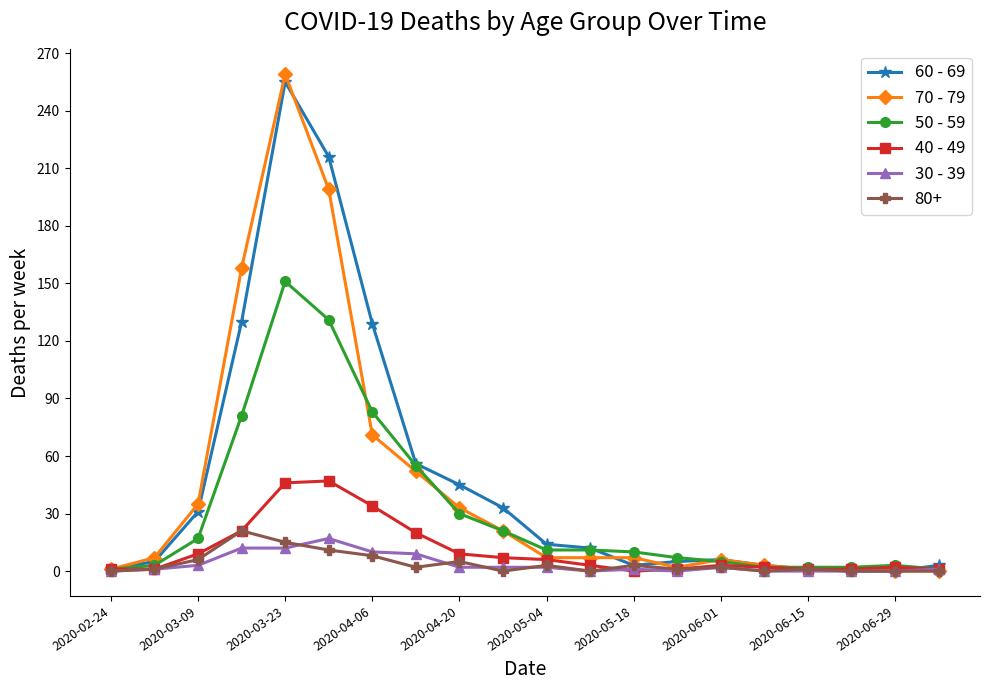

True or false: 70 - 79 has more than 0 points higher than both neighbors.

True